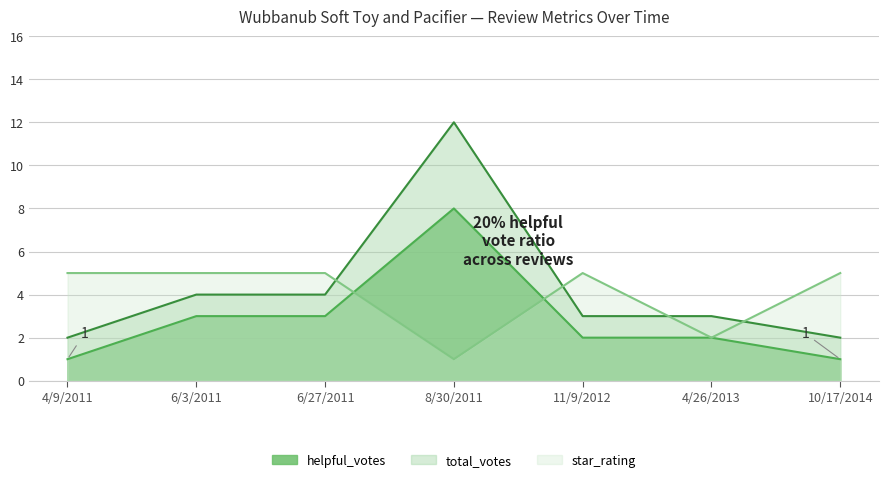

How many distinct data groups are displayed?

3